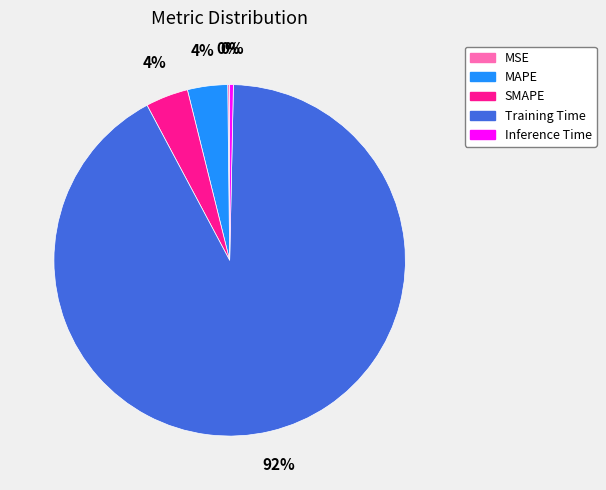

Which slice is the largest?

Training Time